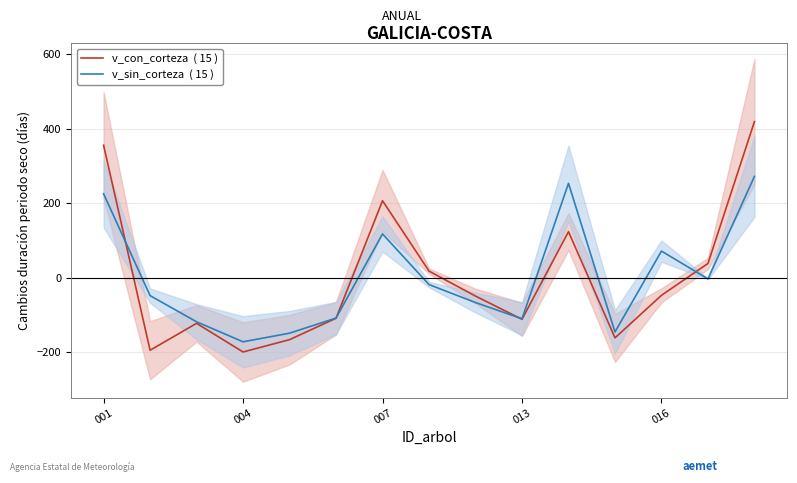

Which series has the widest spread of values?

v_con_corteza  ( 15 )